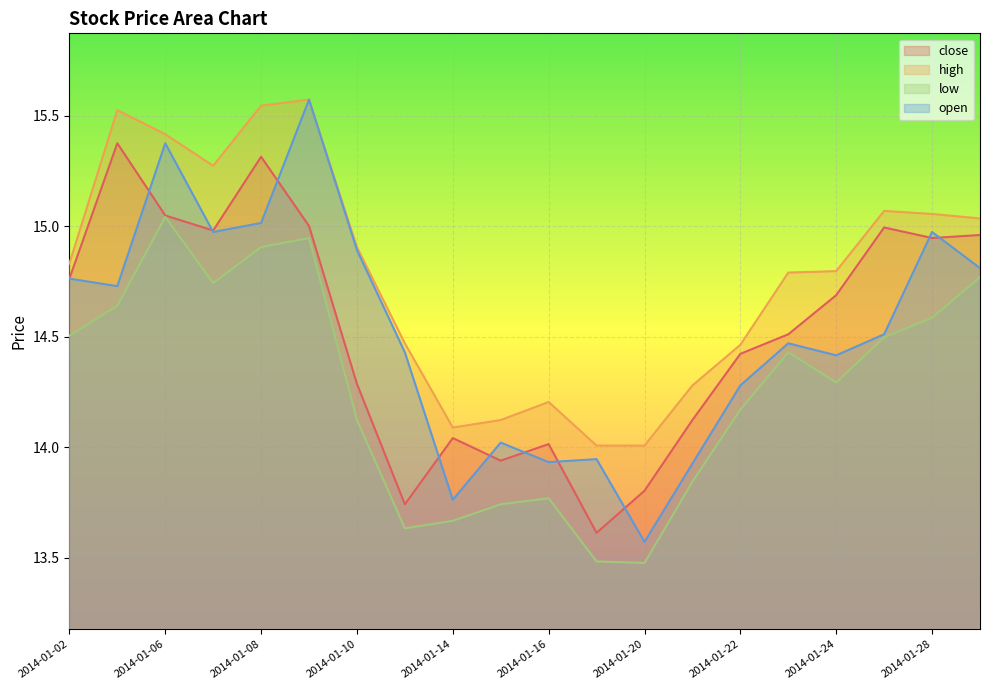

At which category is the sum across all series the highest?

2014-01-09